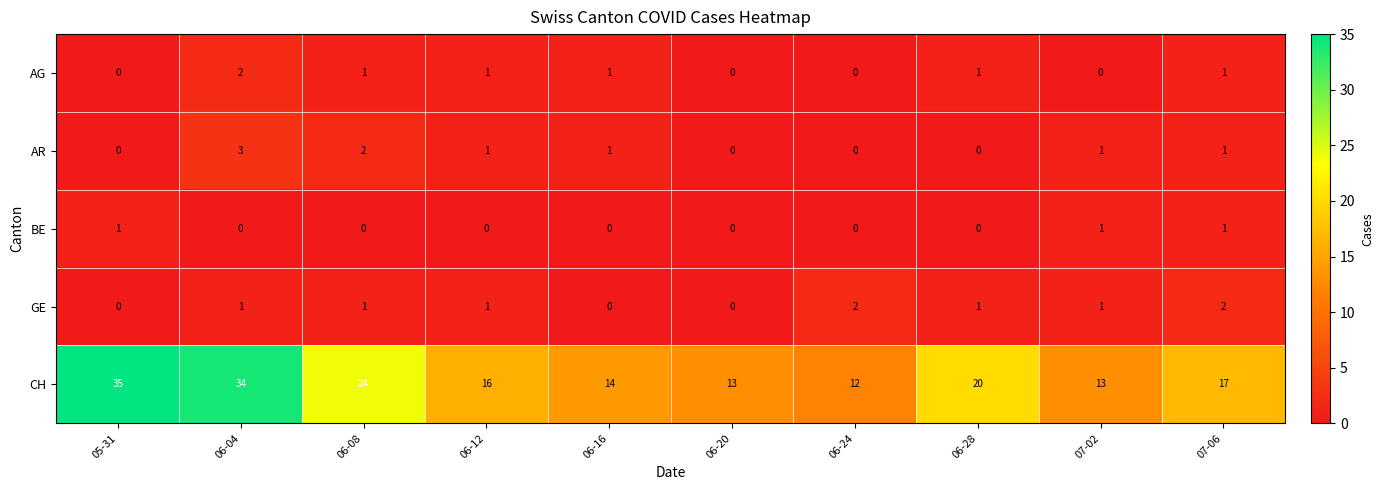

Which series has the widest spread of values?

CH